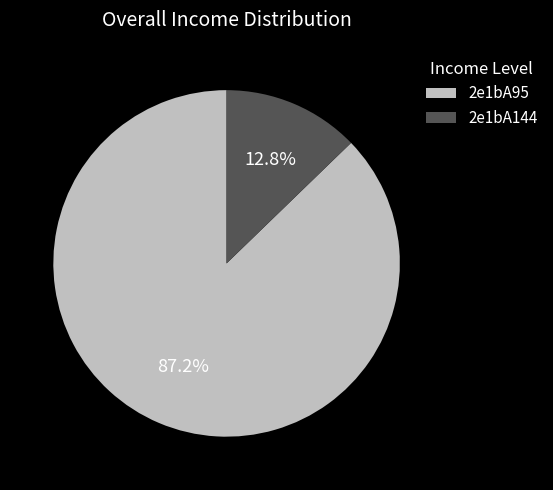

How many segments does this pie chart have?

2